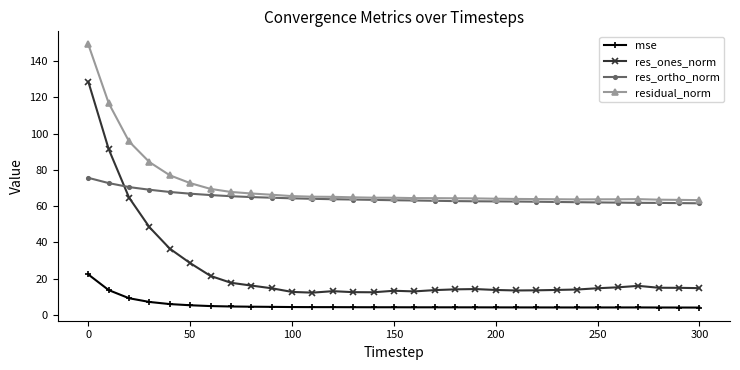

What is the smallest value displayed?

4.0